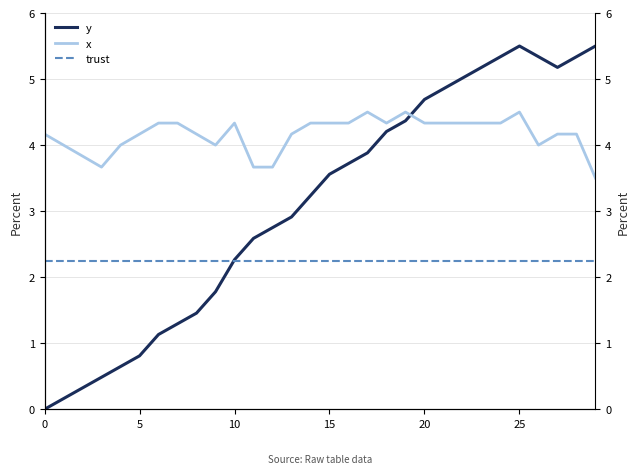

Is it true that x equals 5.8 at 15?

False